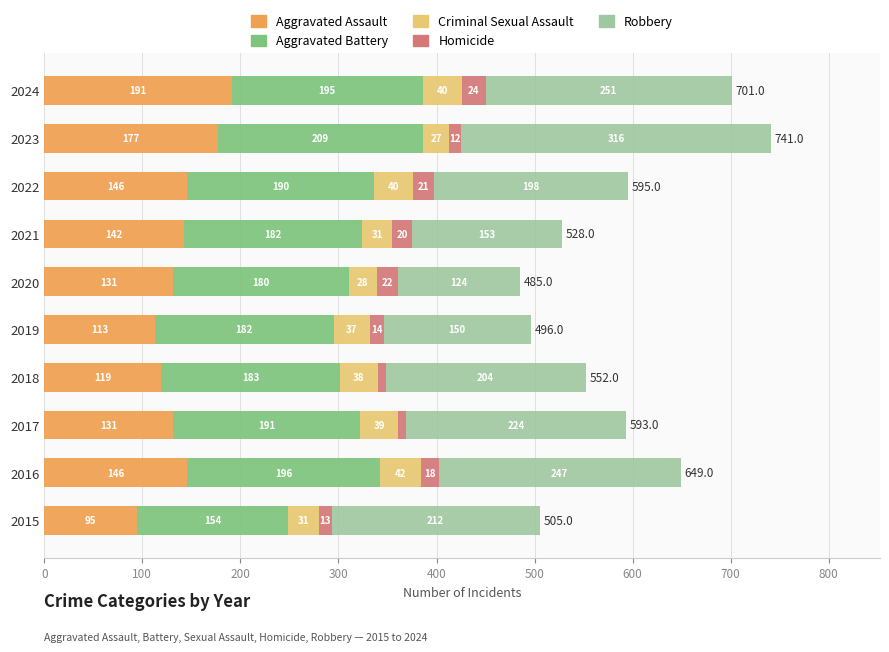

The Aggravated Assault series shows 142 at 2021. True or false?

True